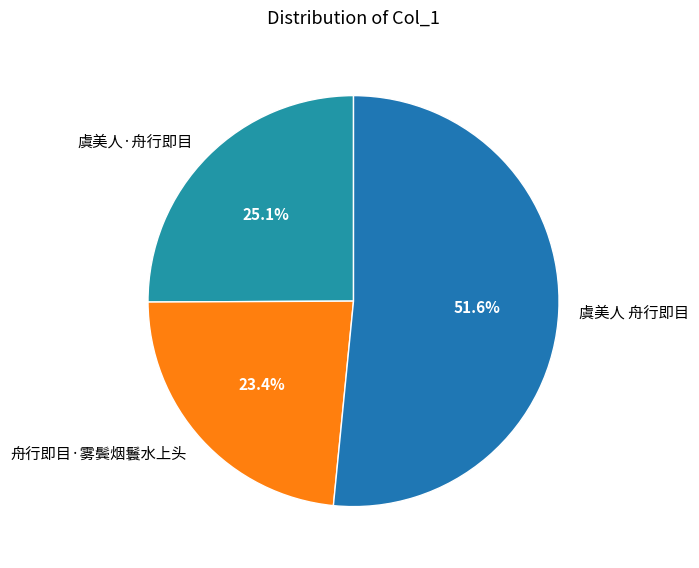

To the nearest percent, what is the combined percentage of 虞美人·舟行即目 and 虞美人 舟行即目?

77%